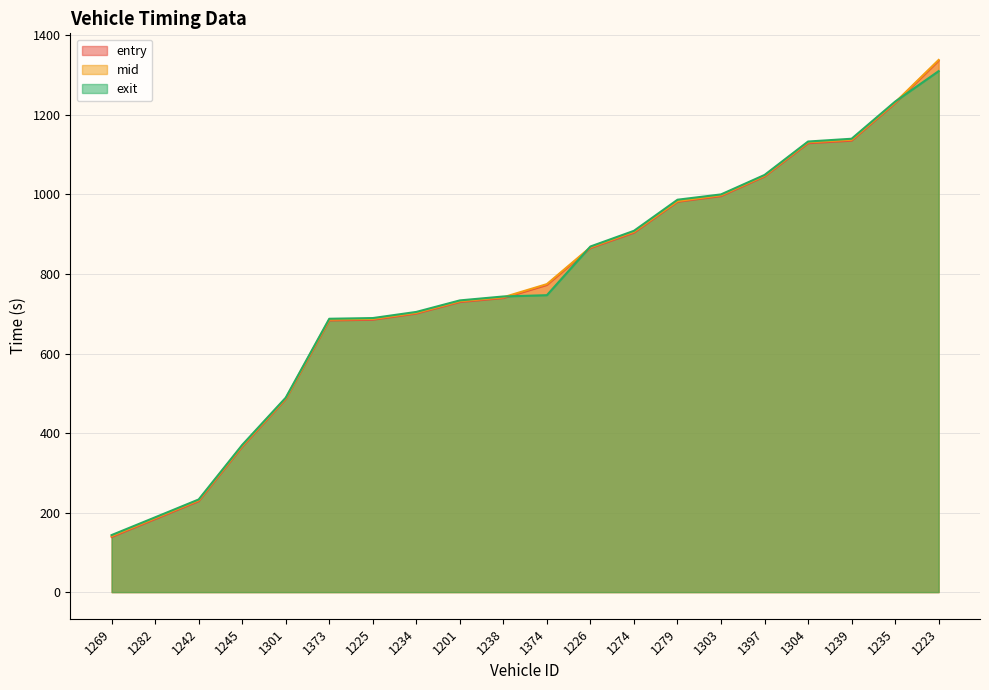

What is the minimum value shown in the chart?

138.6